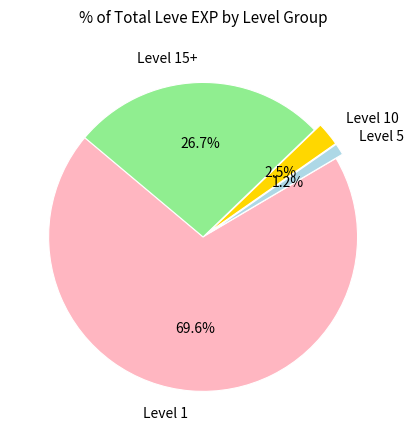

Which category has the smallest portion of the pie?

Level 5